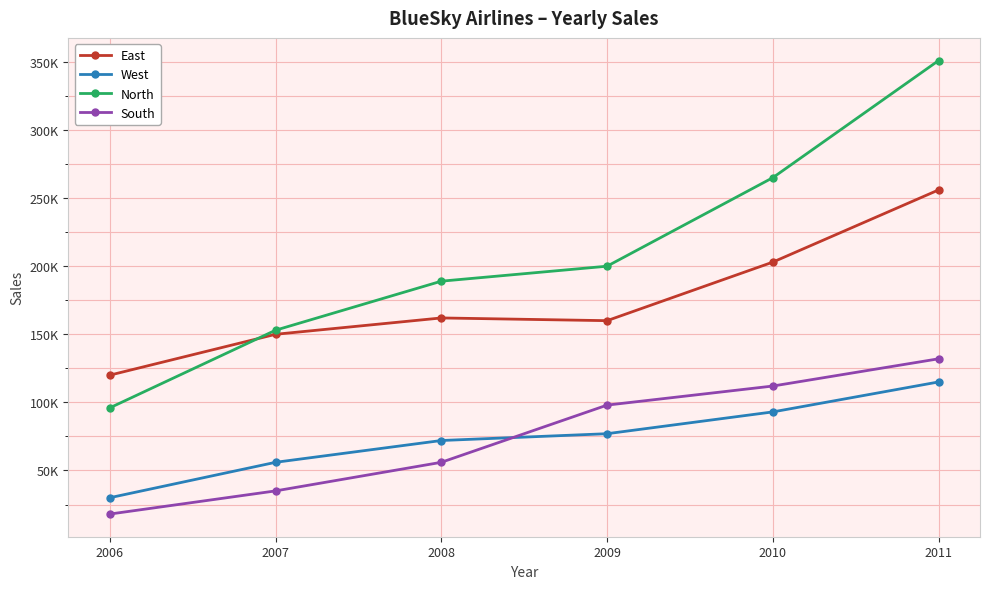

What are all the series names shown in the legend?

East, West, North, South